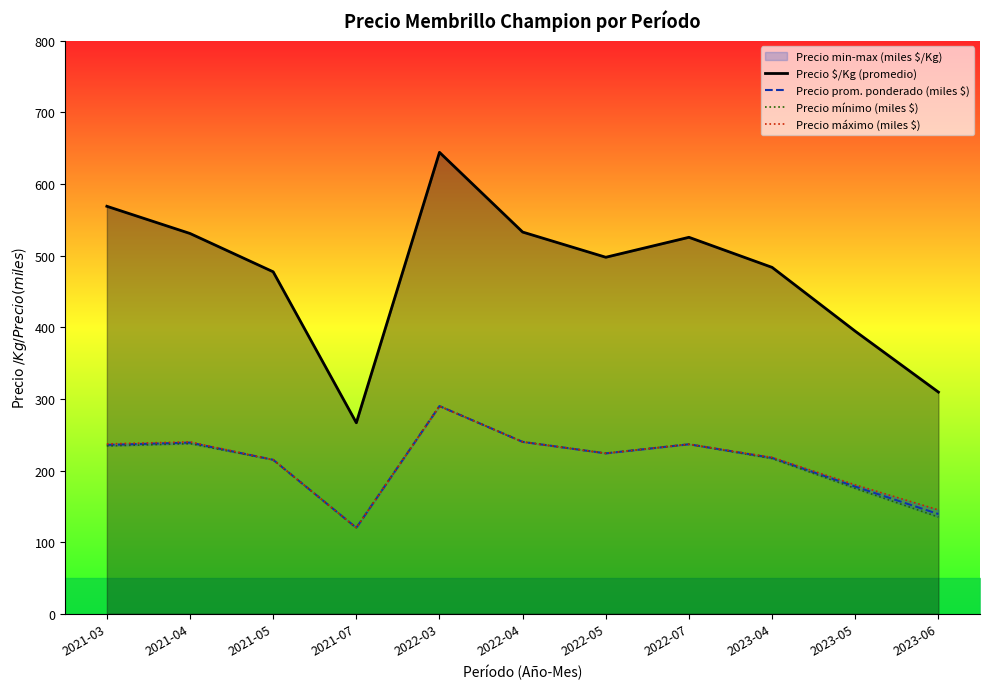

True or false: Precio mínimo (miles $) has a value of 120.0 at 2021-07.

True